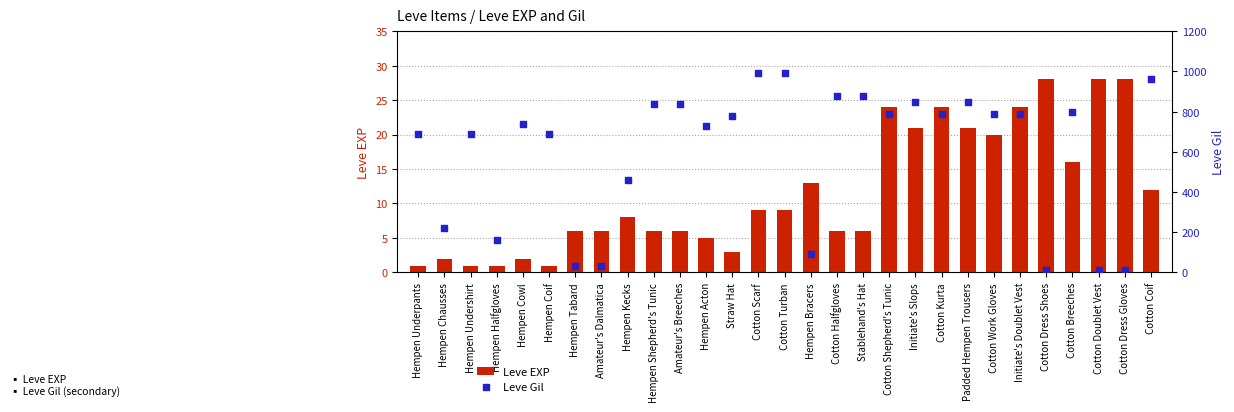

What are all the series names shown in the legend?

Leve EXP, Leve Gil